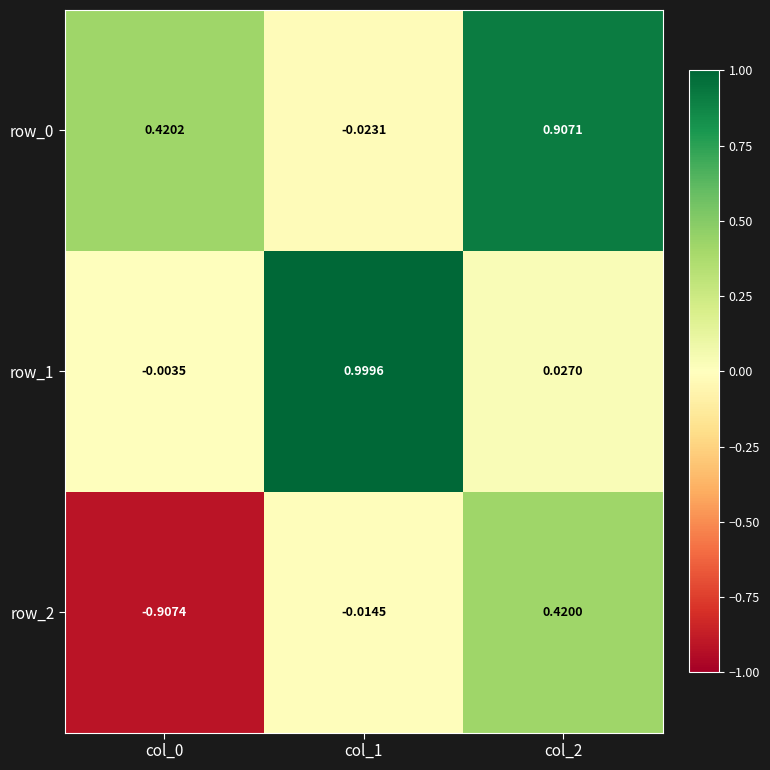

Is the value of row_1 at col_2 greater than the value of row_2 at col_2?

No